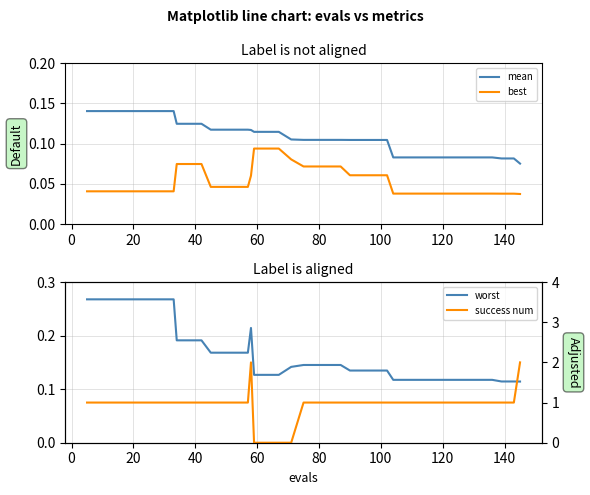

True or false: best and success num intersect in this chart.

True